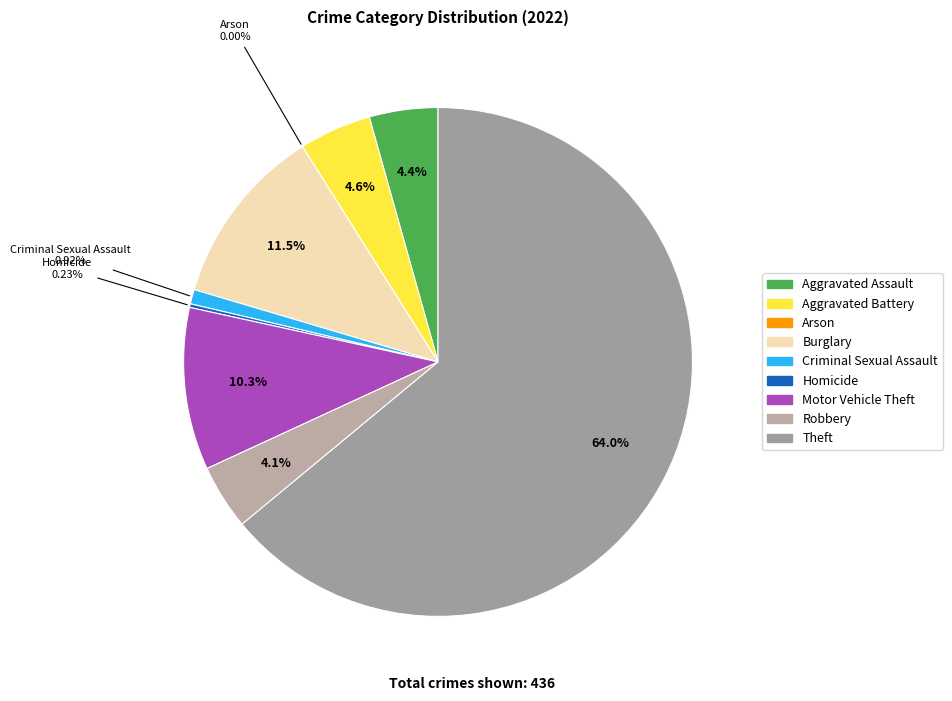

Count the number of slices in the pie.

9